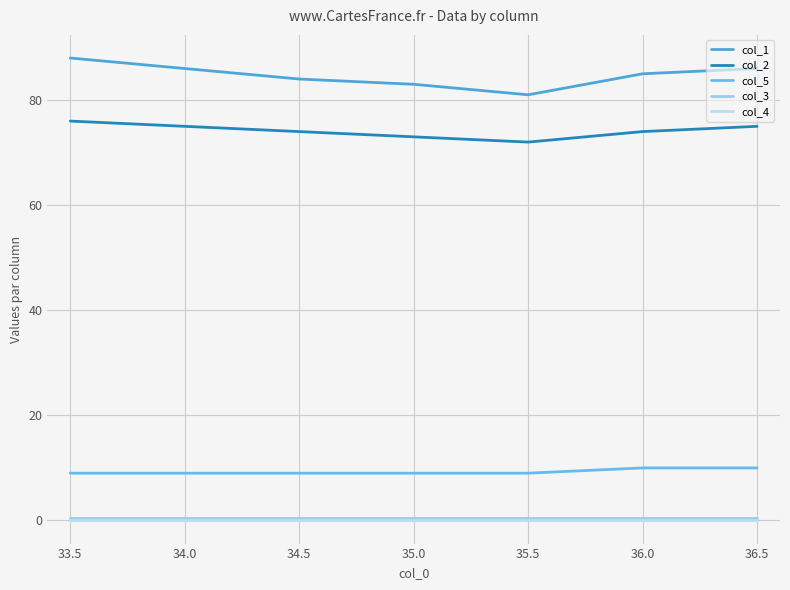

Is it true that col_2 equals 74.0 at 34.5?

True